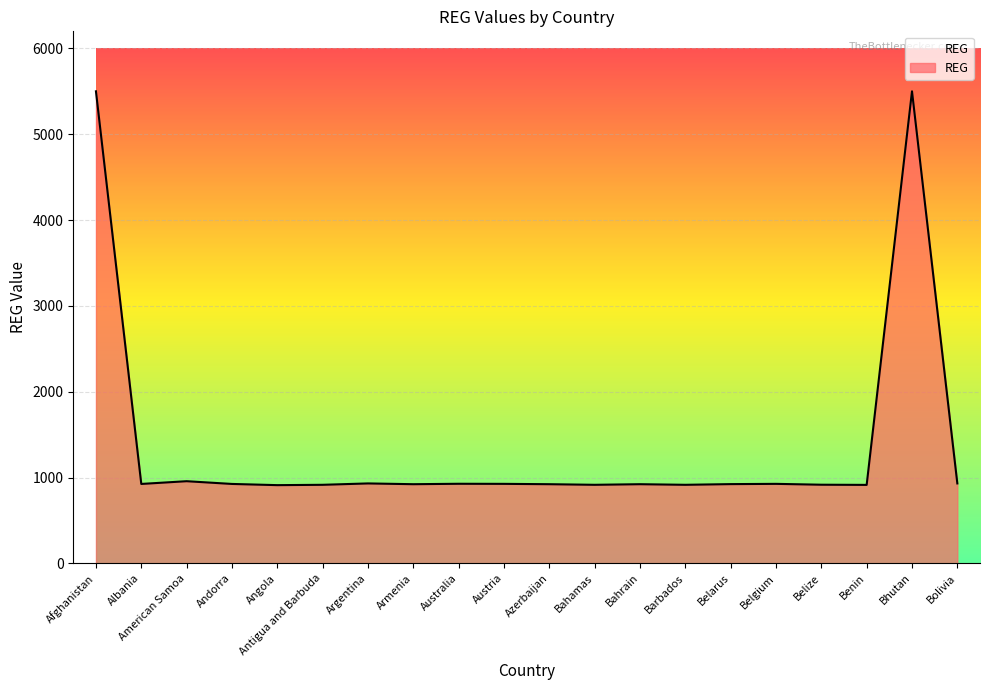

What is the sum of the values at Austria and Bahrain?

1848